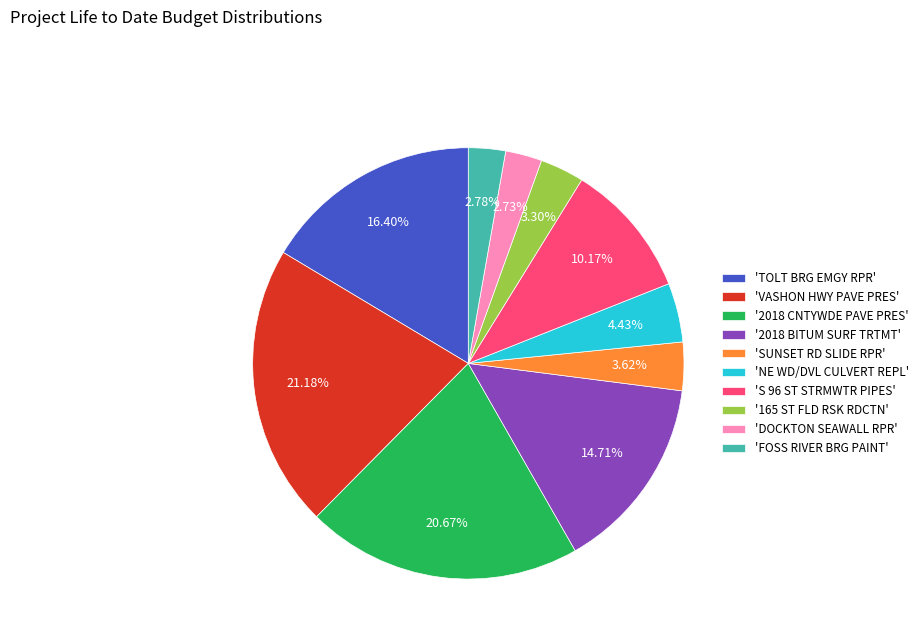

What is the ratio of the value at 'DOCKTON SEAWALL RPR' to the value at '165 ST FLD RSK RDCTN'?

0.8